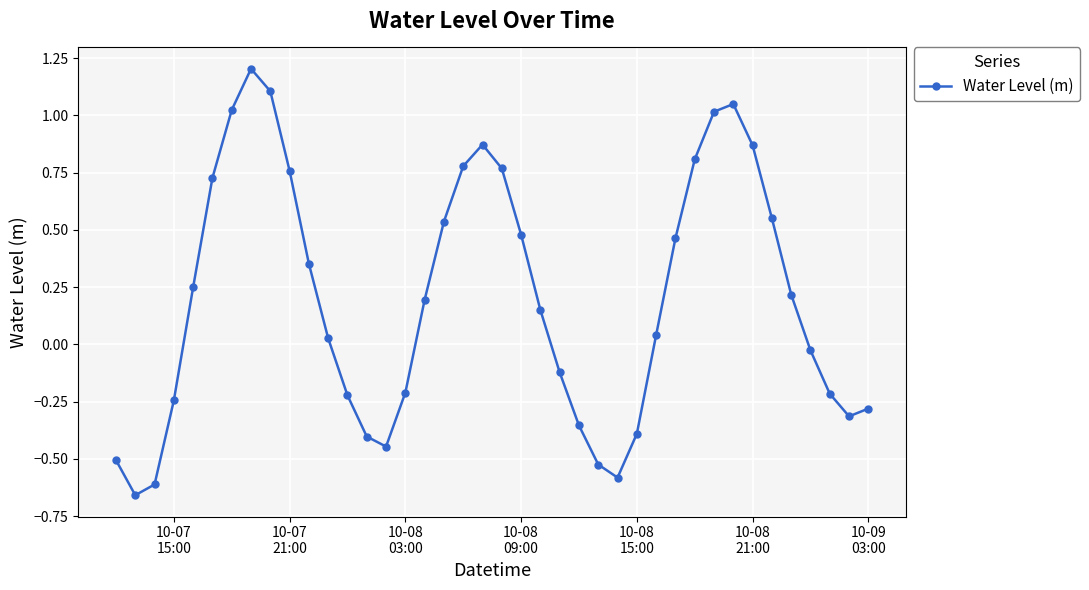

What is the difference between the maximum and minimum values?

1.9